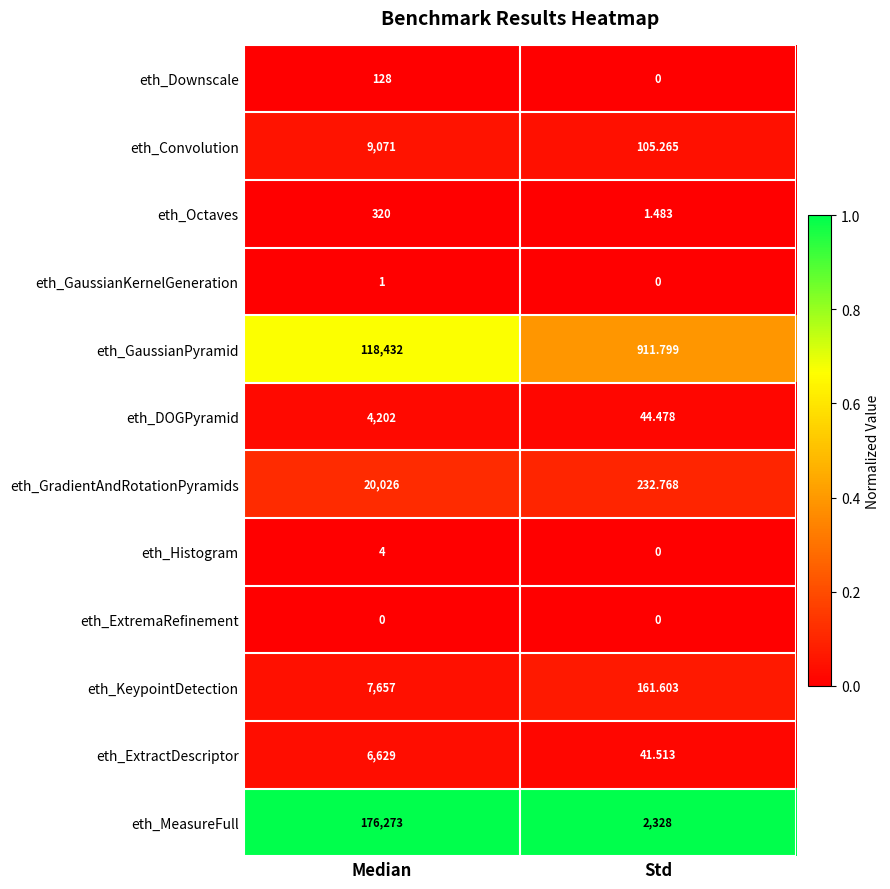

Rank the series at Median from lowest to highest value.

eth_ExtremaRefinement, eth_GaussianKernelGeneration, eth_Histogram, eth_Downscale, eth_Octaves, eth_DOGPyramid, eth_ExtractDescriptor, eth_KeypointDetection, eth_Convolution, eth_GradientAndRotationPyramids, eth_GaussianPyramid, eth_MeasureFull